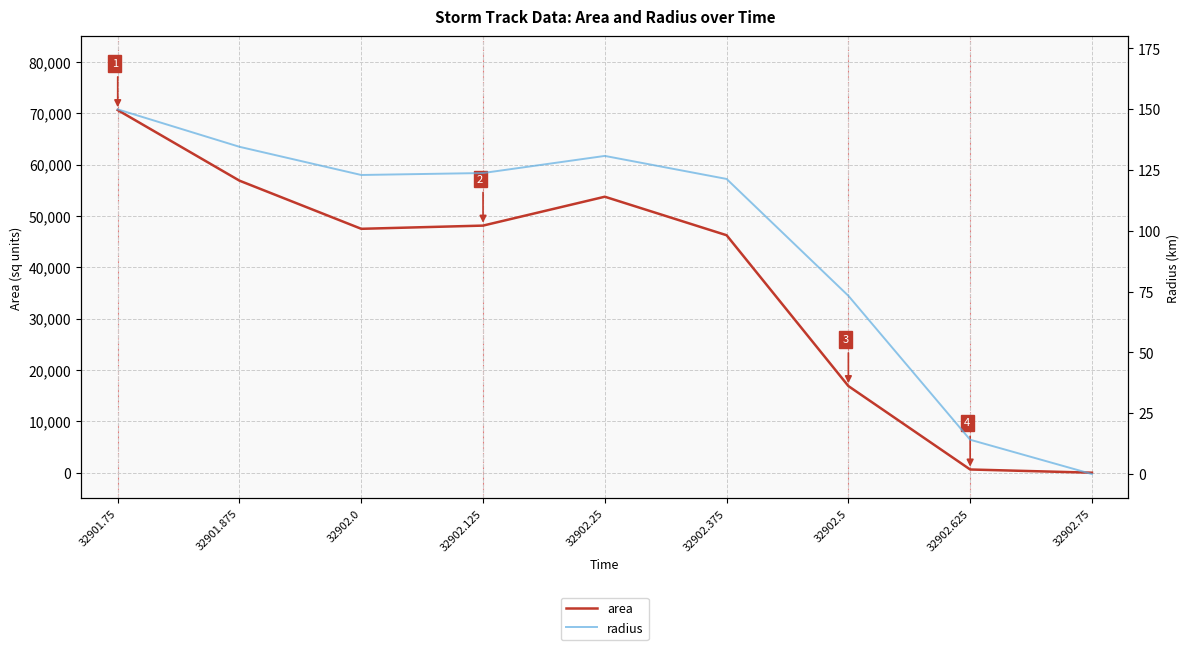

Reading right to left, what are all the values shown in this chart?

area: 0.0	625.0	16875.0	46250.0	53750.0	48125.0	47500.0	56875.0	70625.0
radius: 0.0	14.1	73.3	121.3	130.8	123.8	123.0	134.6	149.9